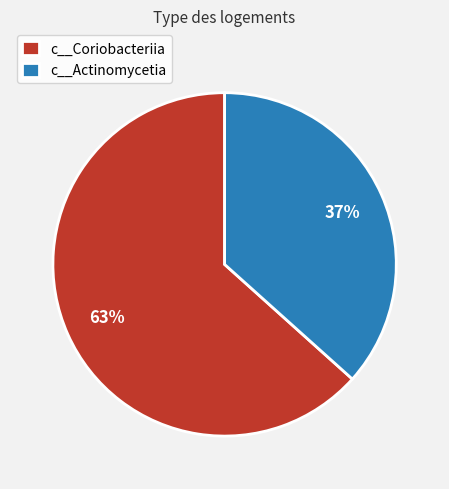

To the nearest percent, what is the combined percentage of c__Coriobacteriia and c__Actinomycetia?

100%